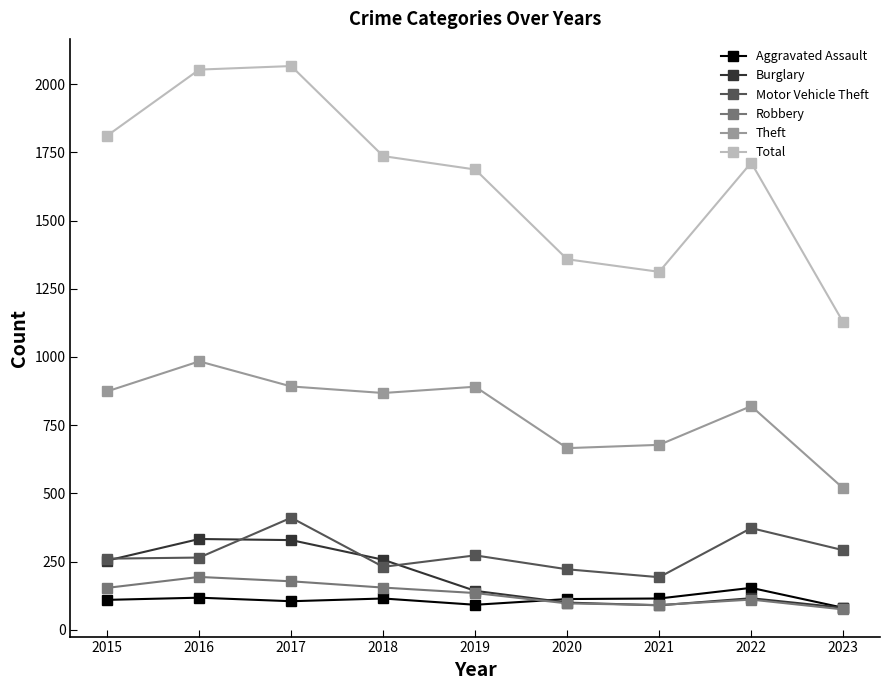

Which series has the widest spread of values?

Total